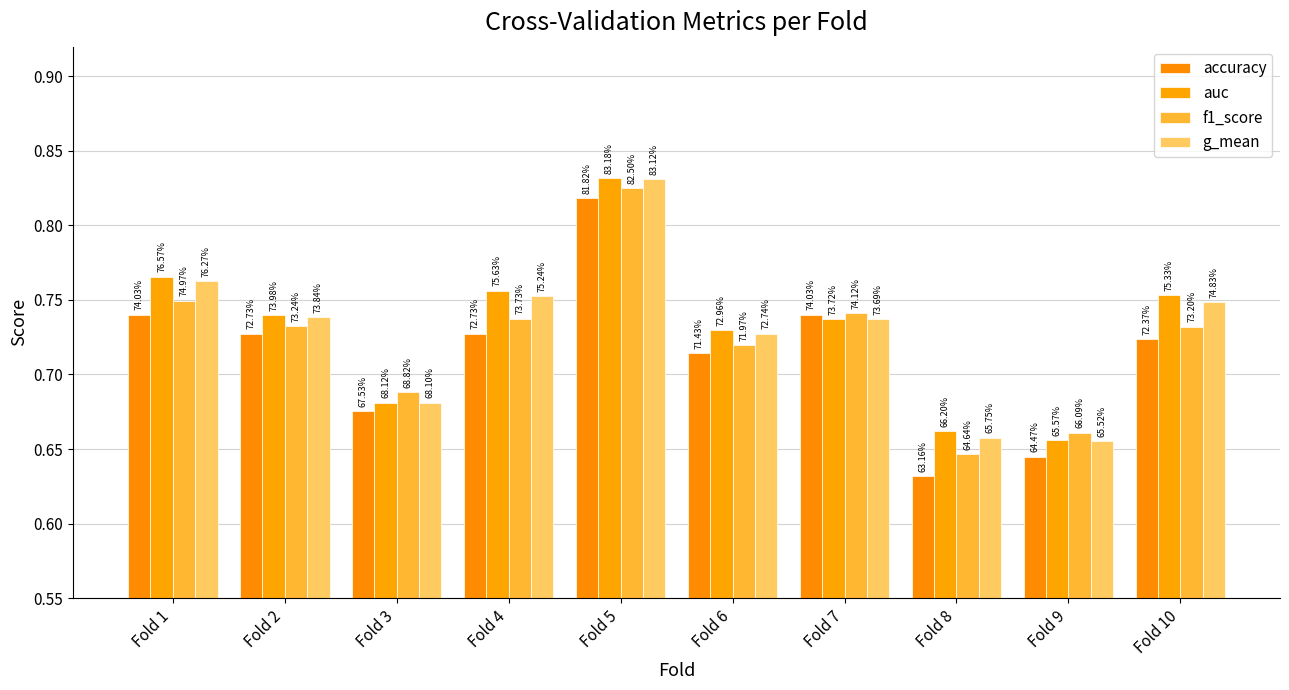

What is the total value across all series at Fold 3?

2.7